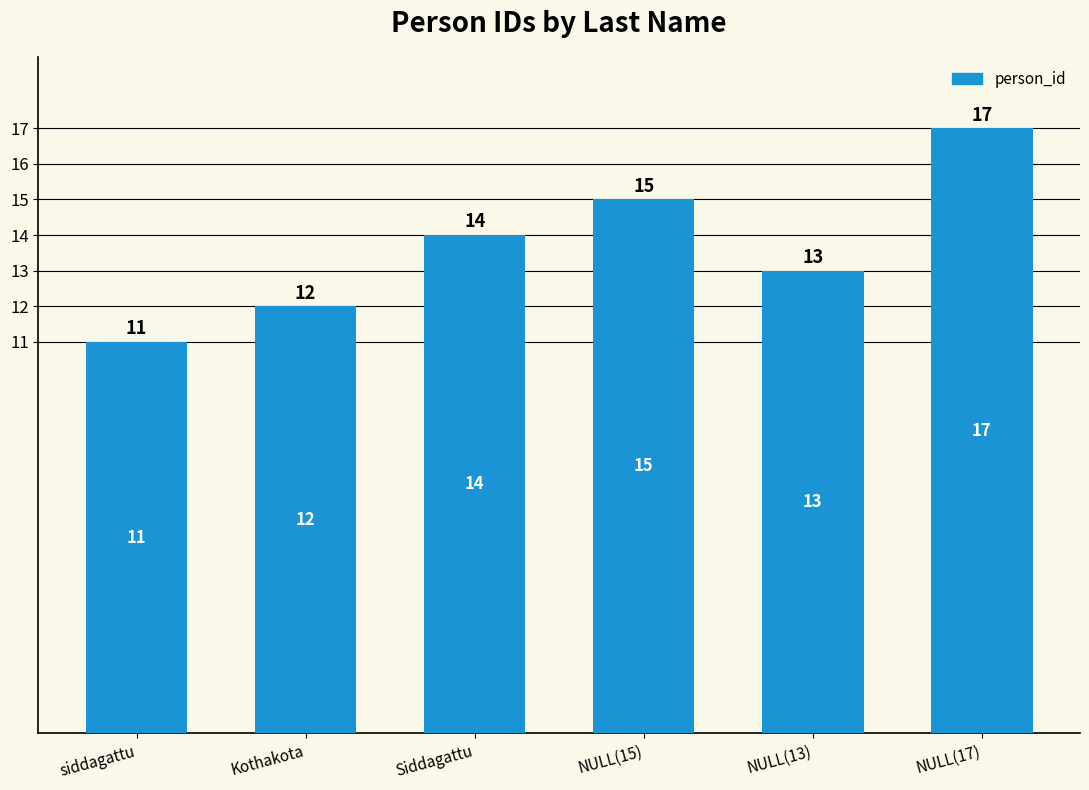

Rank the categories by value from lowest to highest.

siddagattu, Kothakota, NULL(13), Siddagattu, NULL(15), NULL(17)